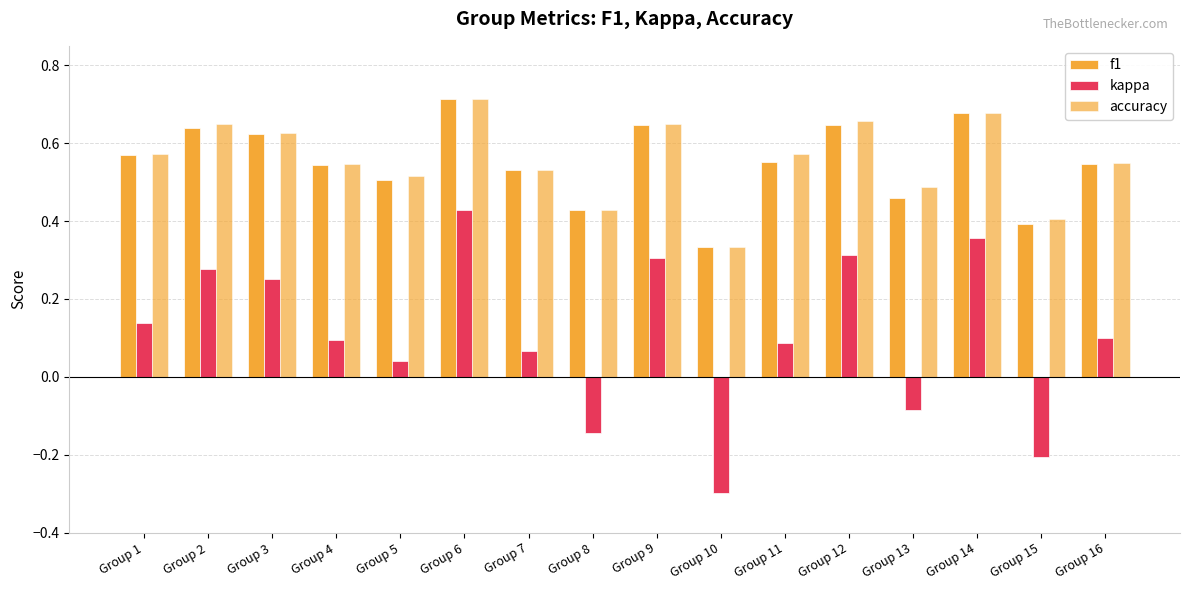

The value of accuracy at Group 8 is 0.4. True or false?

True